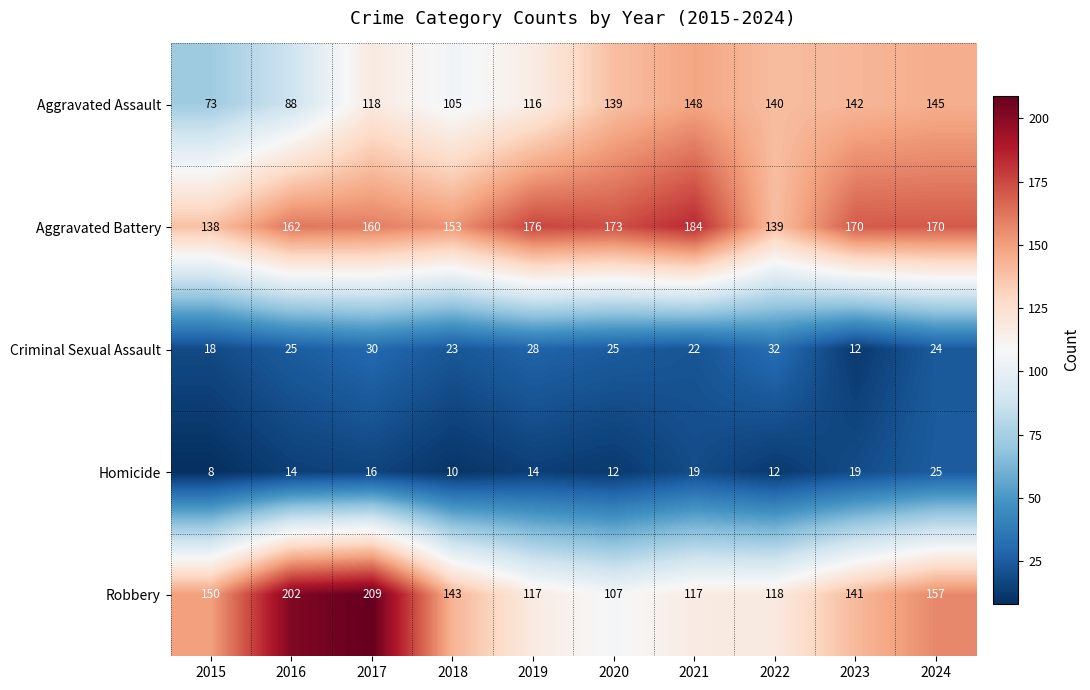

Is it true that Robbery equals 202 at 2016?

True